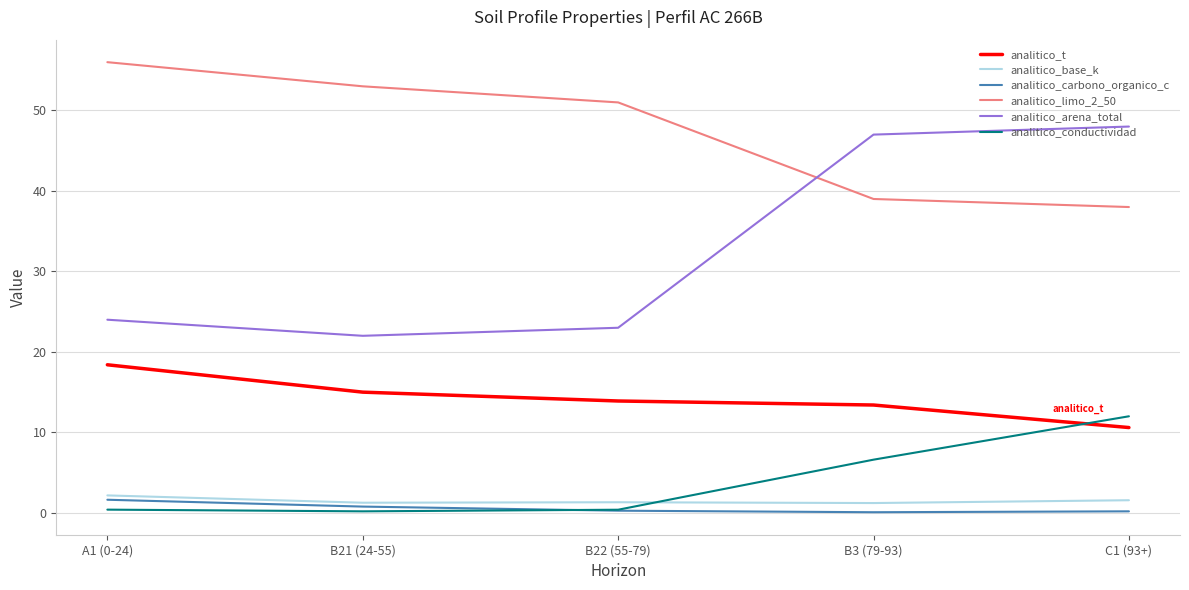

What is the smallest value displayed?

0.1